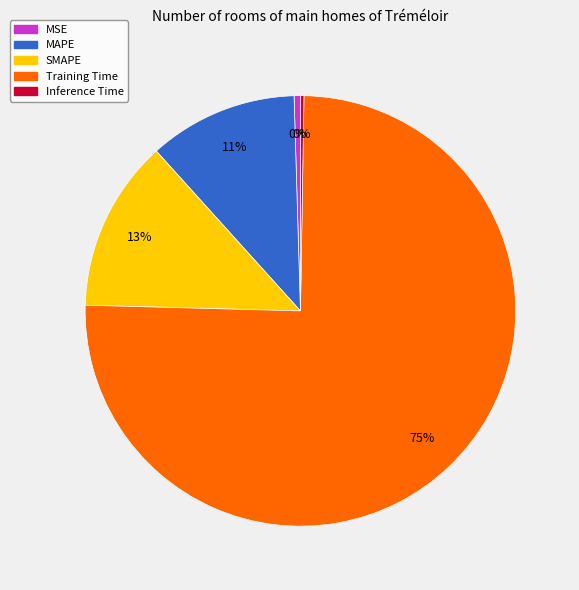

Which slice is the largest?

Training Time